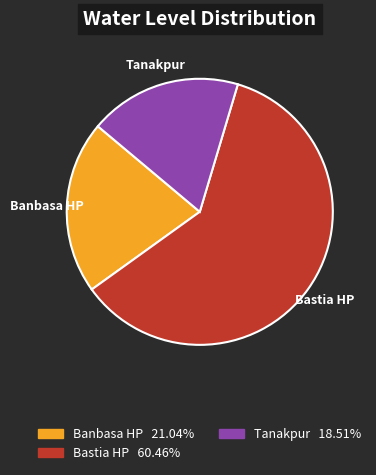

Does any single category account for the majority?

Yes